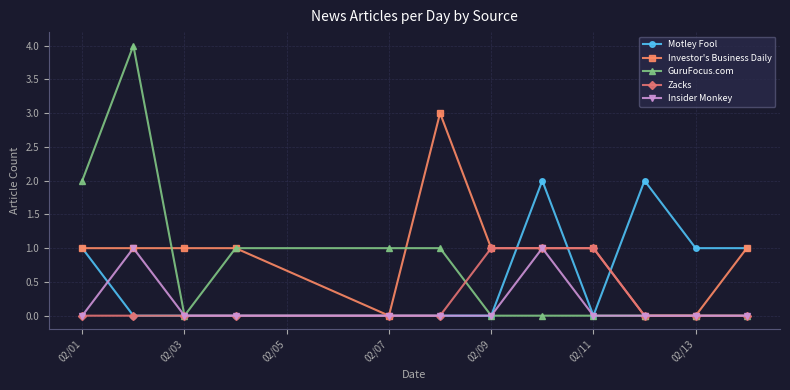

What is the difference between the maximum and minimum values in the Investor's Business Daily series?

3